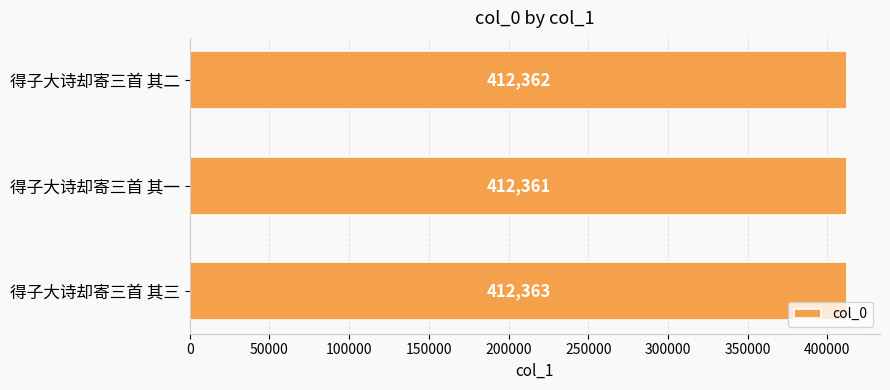

The chart shows a value of 201641 at 得子大诗却寄三首 其一. True or false?

False